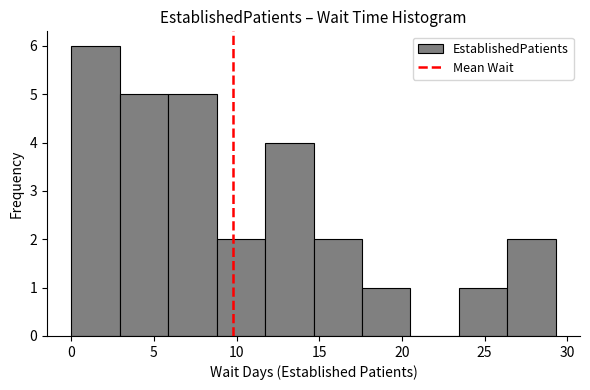

Which range on the x-axis has the tallest bar?

0.0 to 3.0